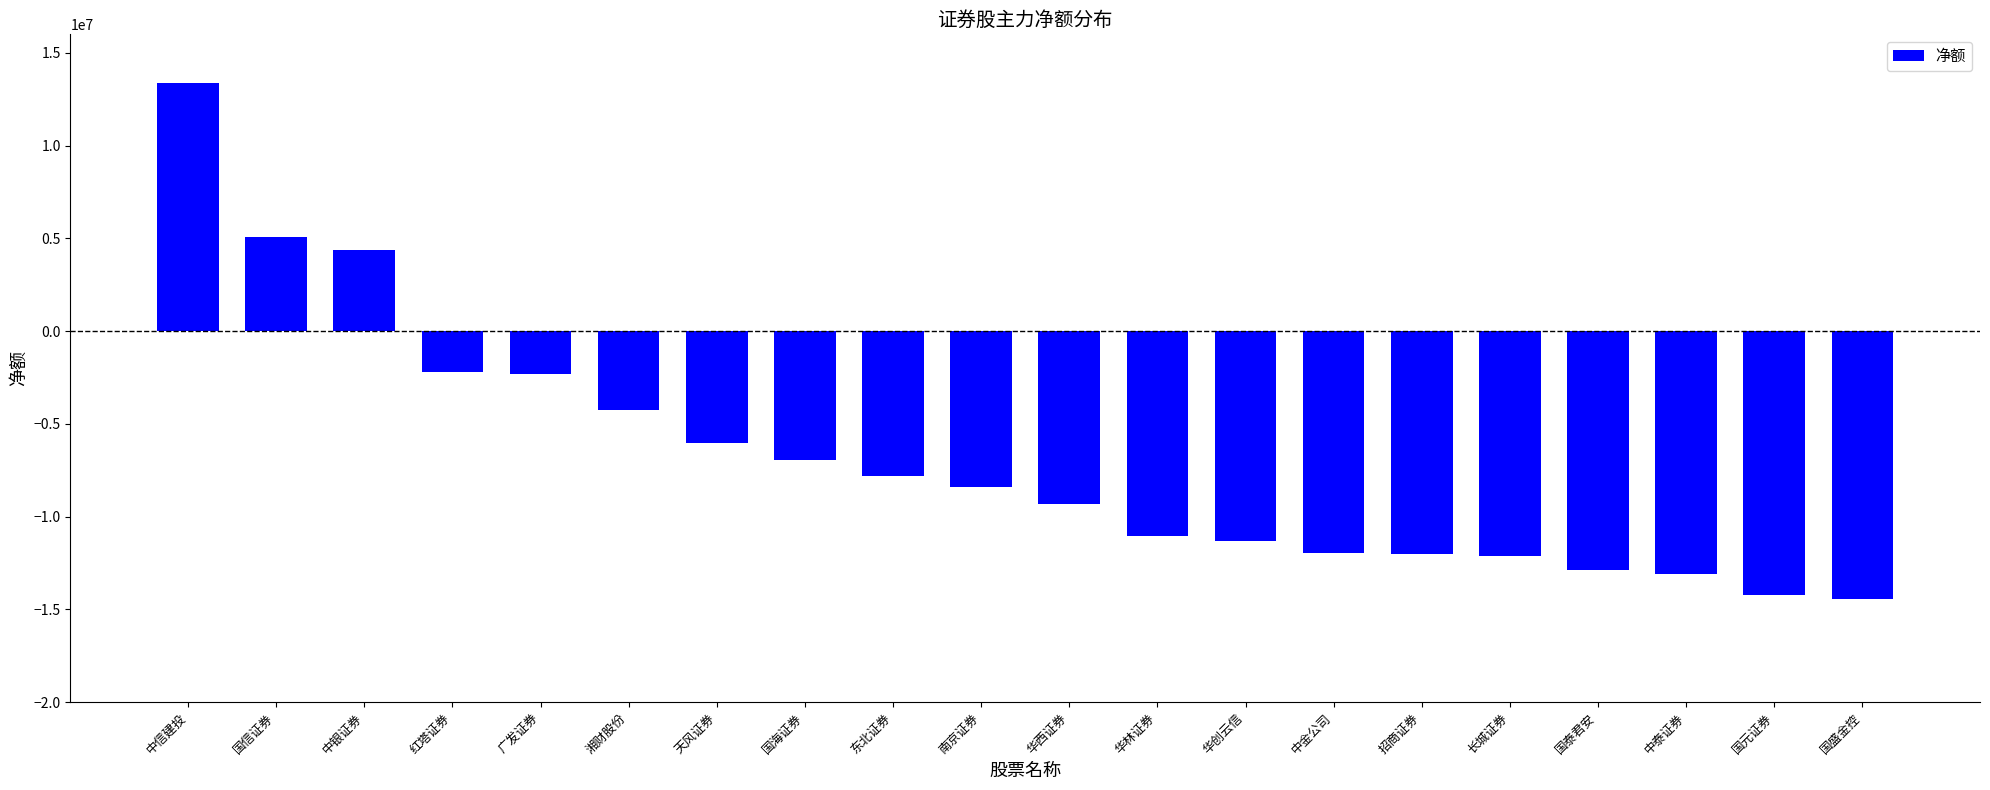

What is the sum of all values?

-137410835